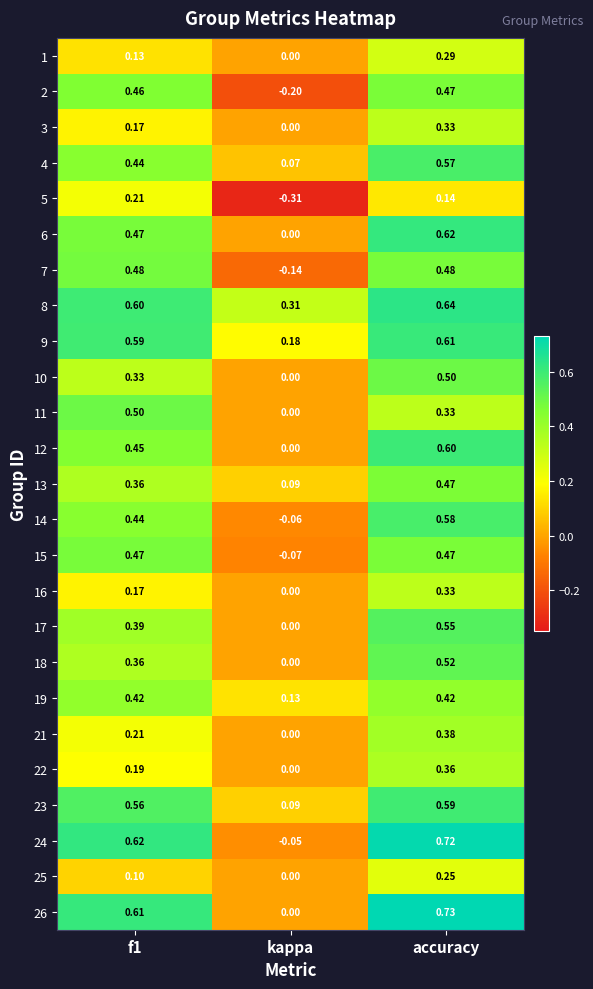

At which category is the sum across all series the highest?

accuracy